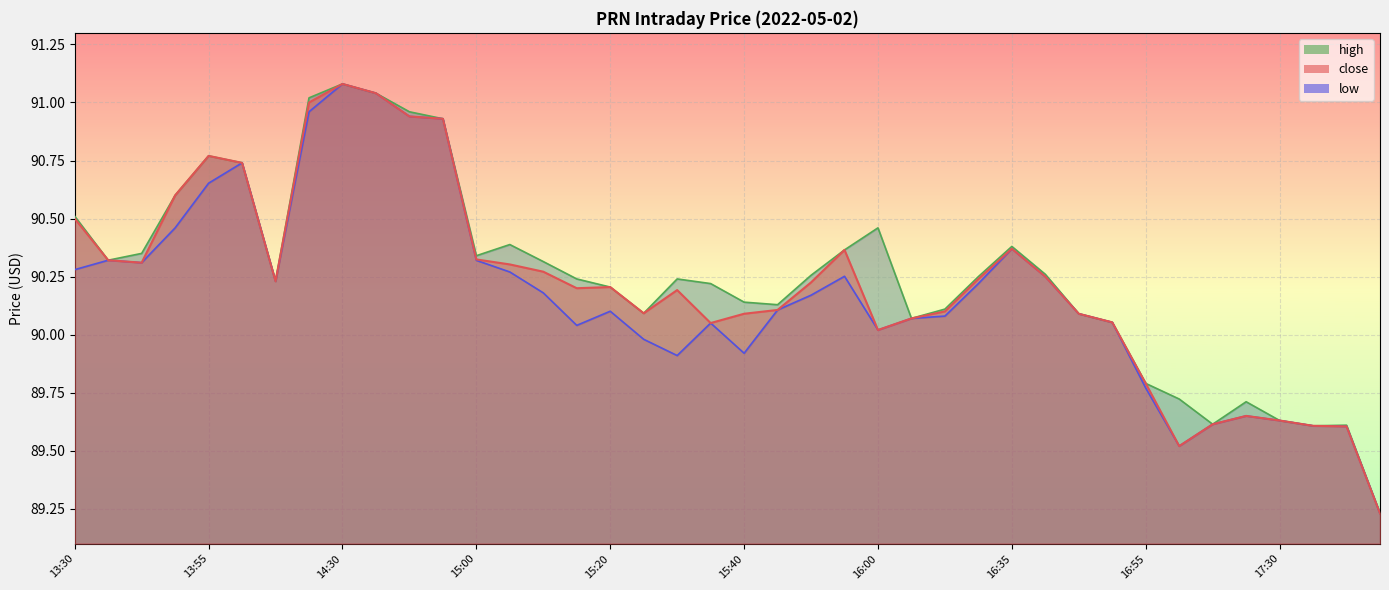

Count the number of categories in the chart.

40